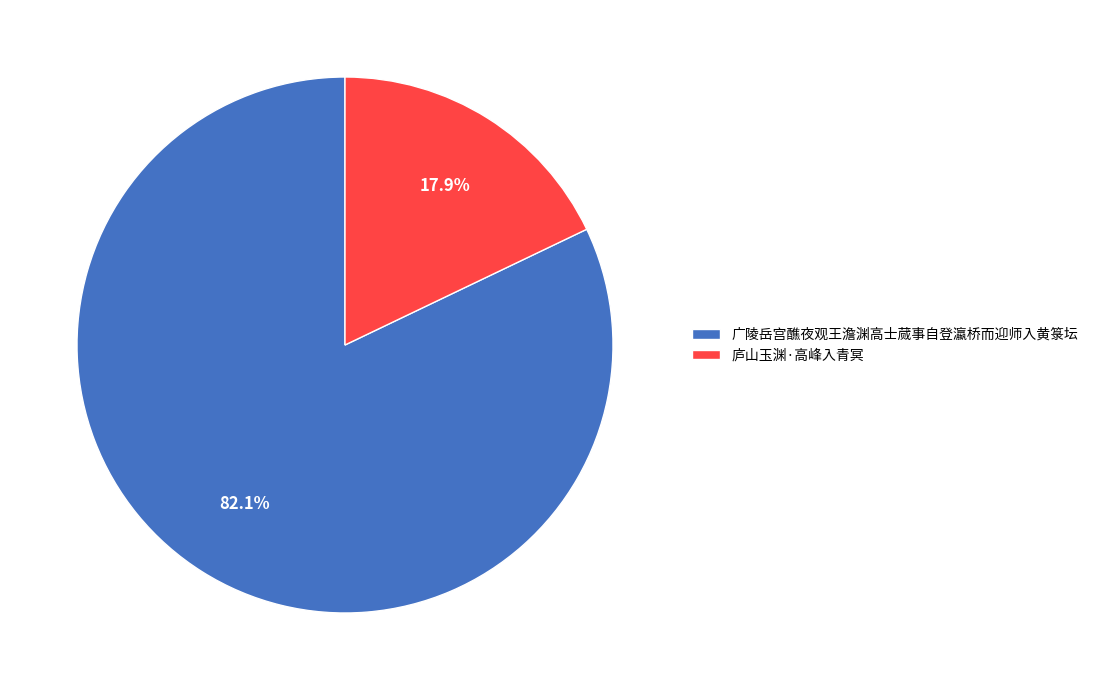

How many segments does this pie chart have?

2